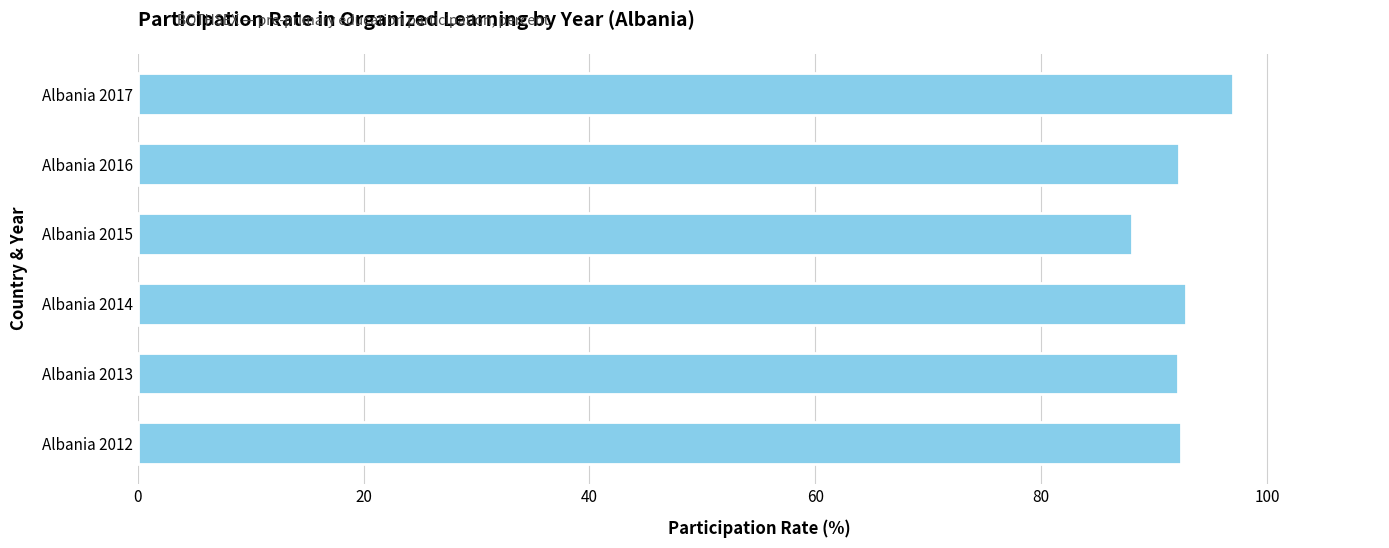

The value at Albania 2012 is 92.3. True or false?

True